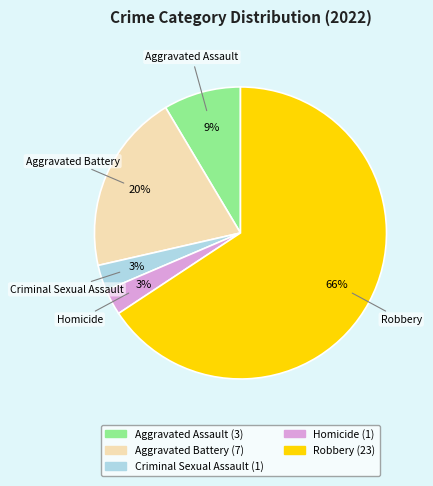

Is there any slice that represents more than half of the pie?

Yes